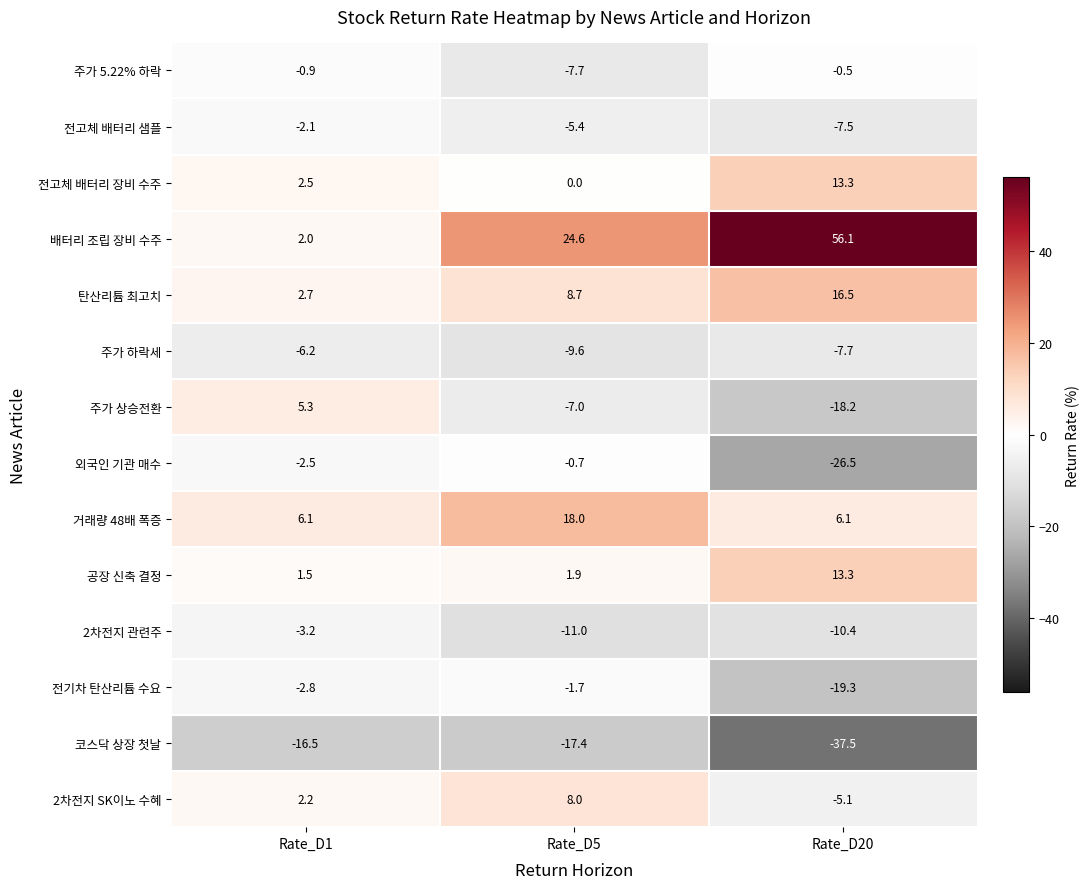

Rank the series at Rate_D5 from lowest to highest value.

코스닥 상장 첫날, 2차전지 관련주, 주가 하락세, 주가 5.22% 하락, 주가 상승전환, 전고체 배터리 샘플, 전기차 탄산리튬 수요, 외국인 기관 매수, 전고체 배터리 장비 수주, 공장 신축 결정, 2차전지 SK이노 수혜, 탄산리튬 최고치, 거래량 48배 폭증, 배터리 조립 장비 수주